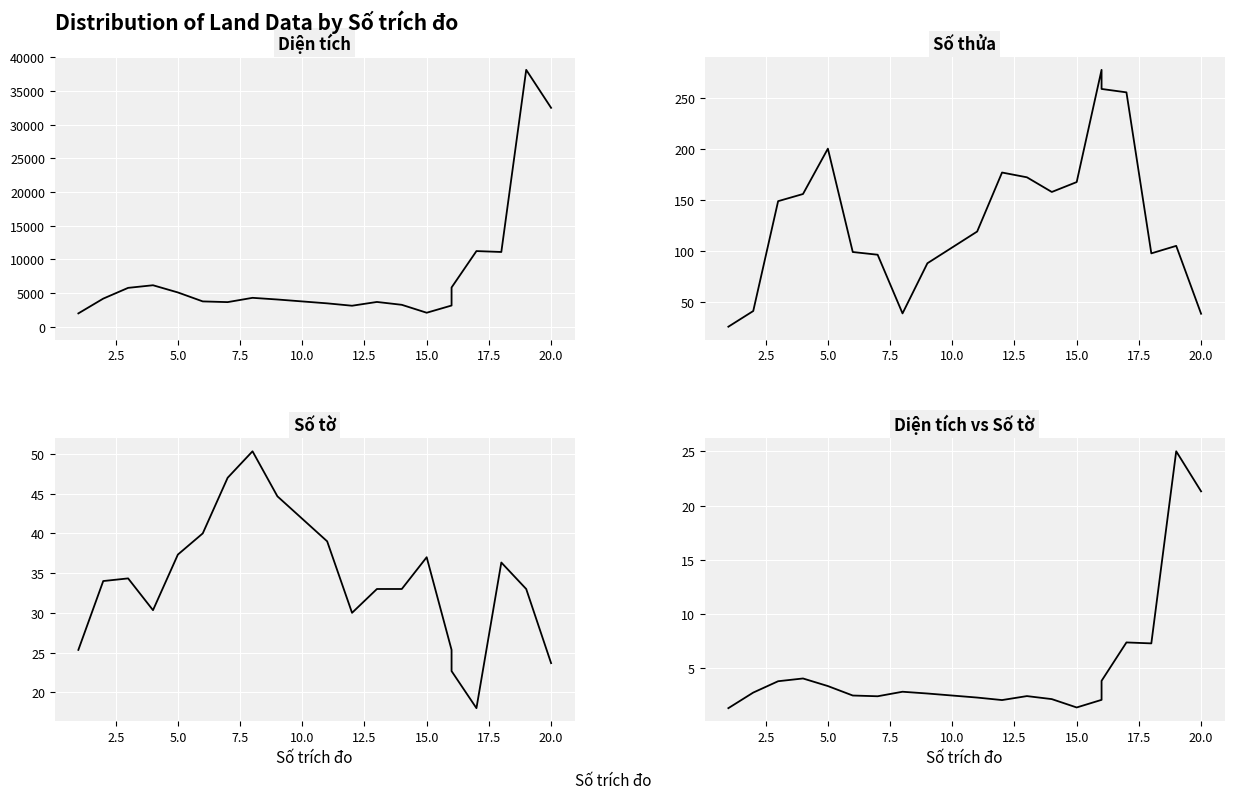

What is the smallest value displayed?

1.3